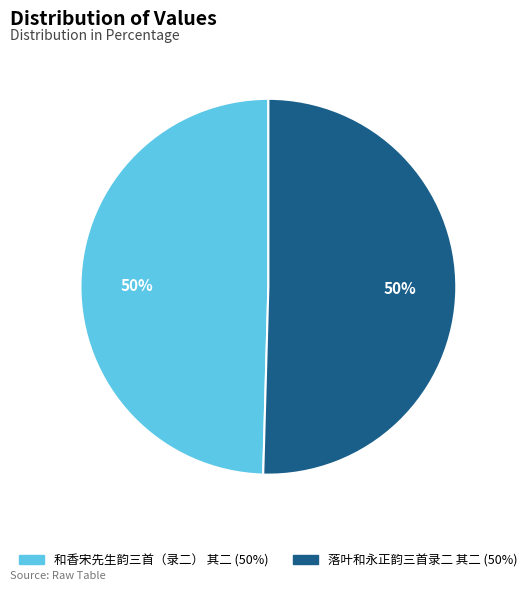

What is the ratio of the value at 和香宋先生韵三首（录二） 其二 to the value at 落叶和永正韵三首录二 其二?

1.0